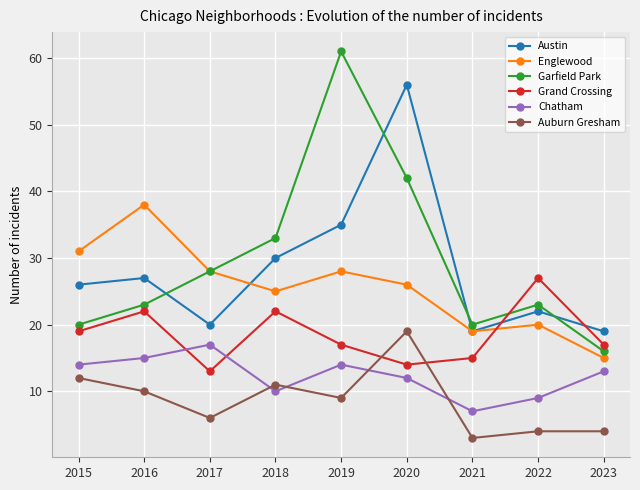

What are all the series names shown in the legend?

Austin, Englewood, Garfield Park, Grand Crossing, Chatham, Auburn Gresham